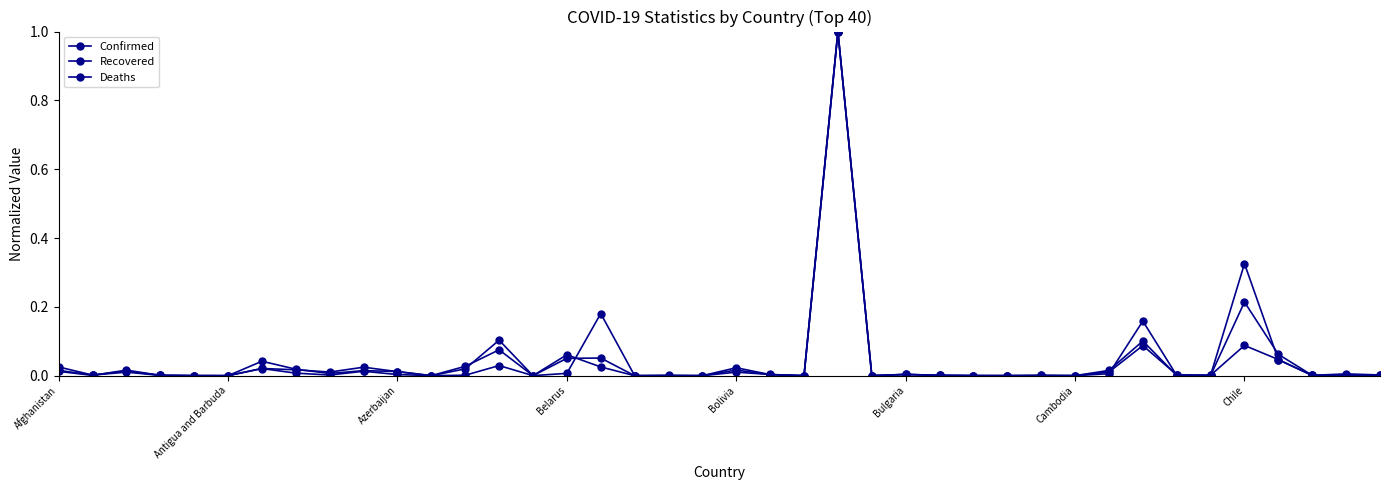

What is the difference between the maximum and minimum values in the Deaths series?

1.0